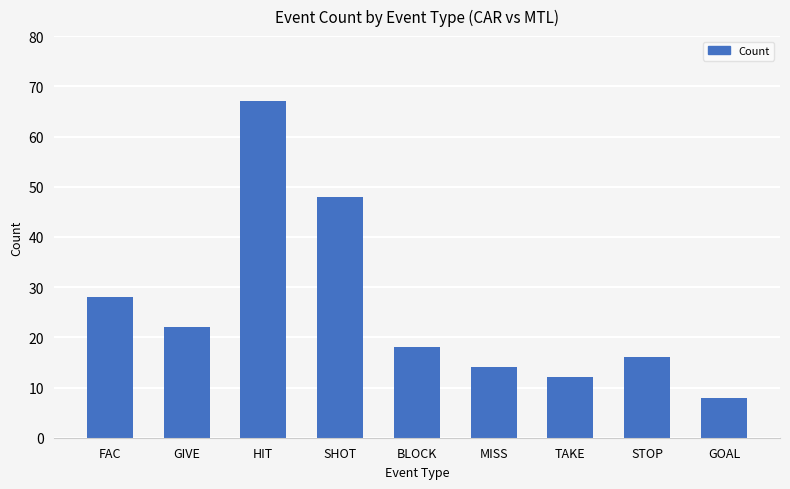

List the labels in order of value, smallest first.

GOAL, TAKE, MISS, STOP, BLOCK, GIVE, FAC, SHOT, HIT